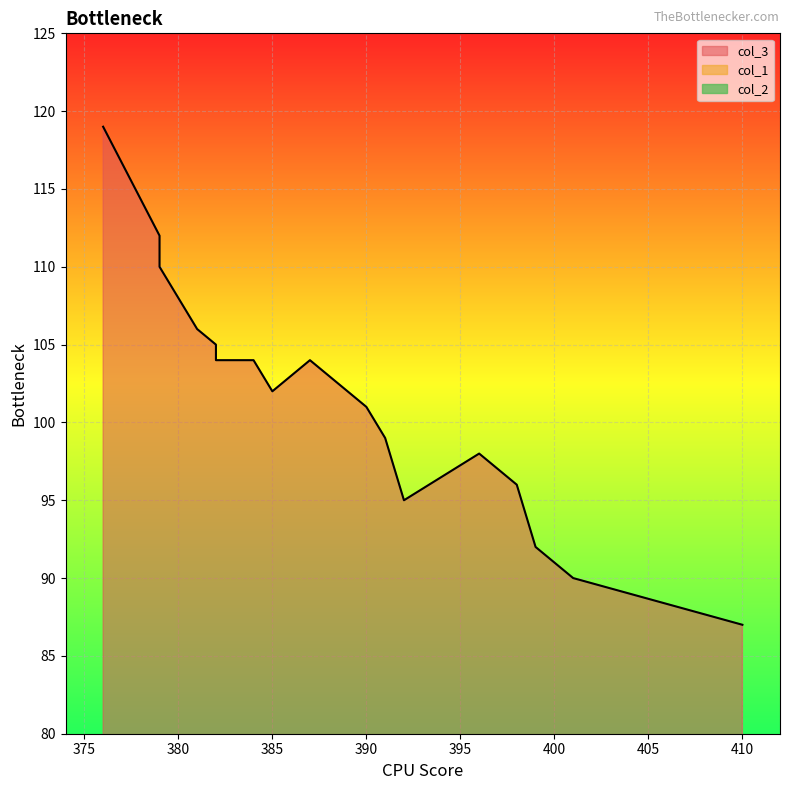

After their last crossing, which series has the higher values: col_2 or col_1?

col_1